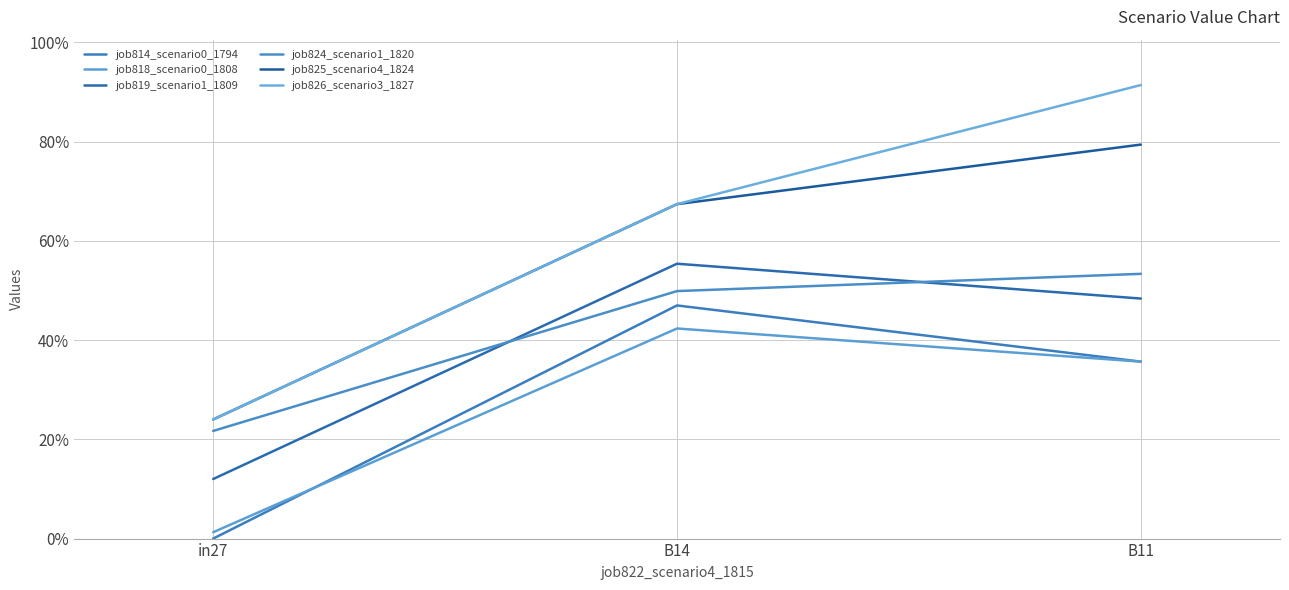

What is the sum of all job818_scenario0_1808 values?

0.8